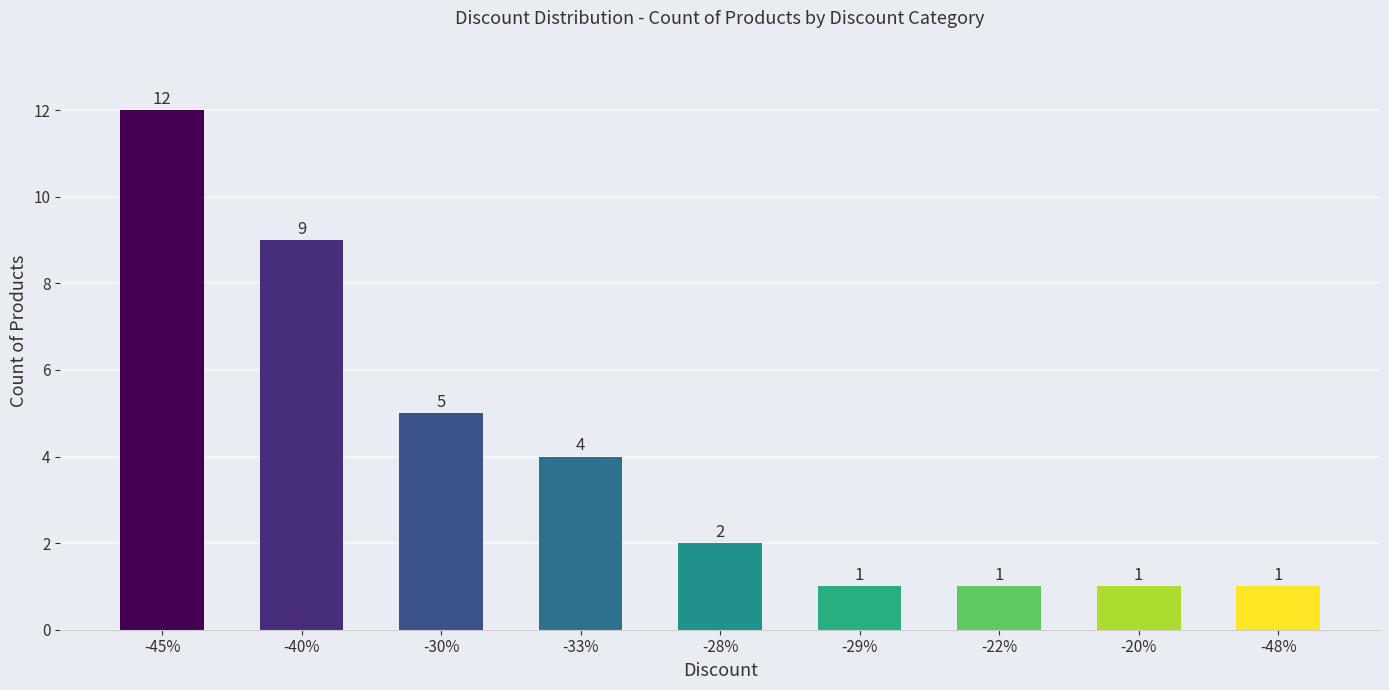

True or false: the data shows 1 at -29%.

True